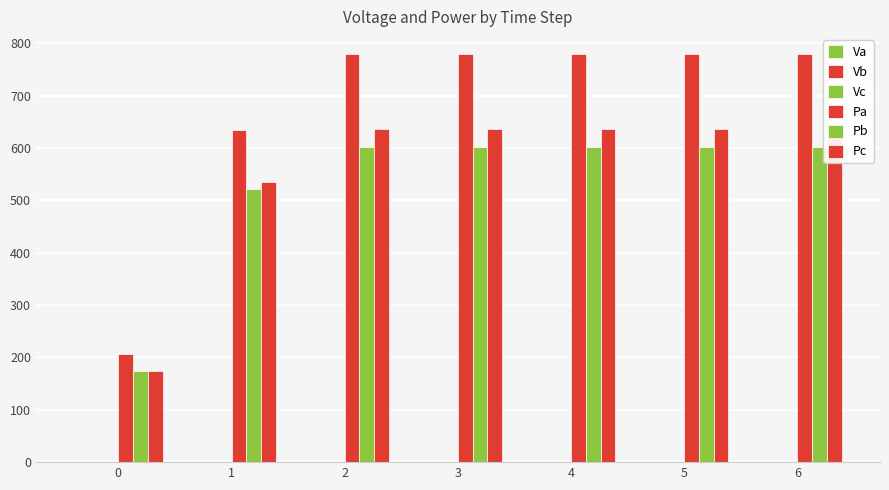

What is the sum of all Vc values?

7.1